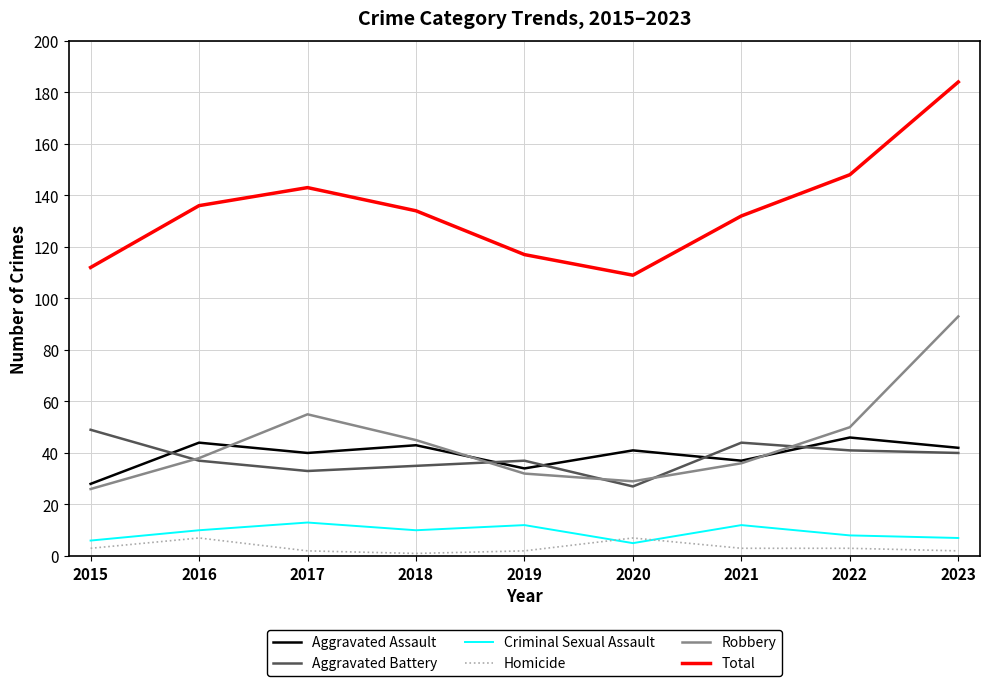

Which series has the largest range (max minus min)?

Total